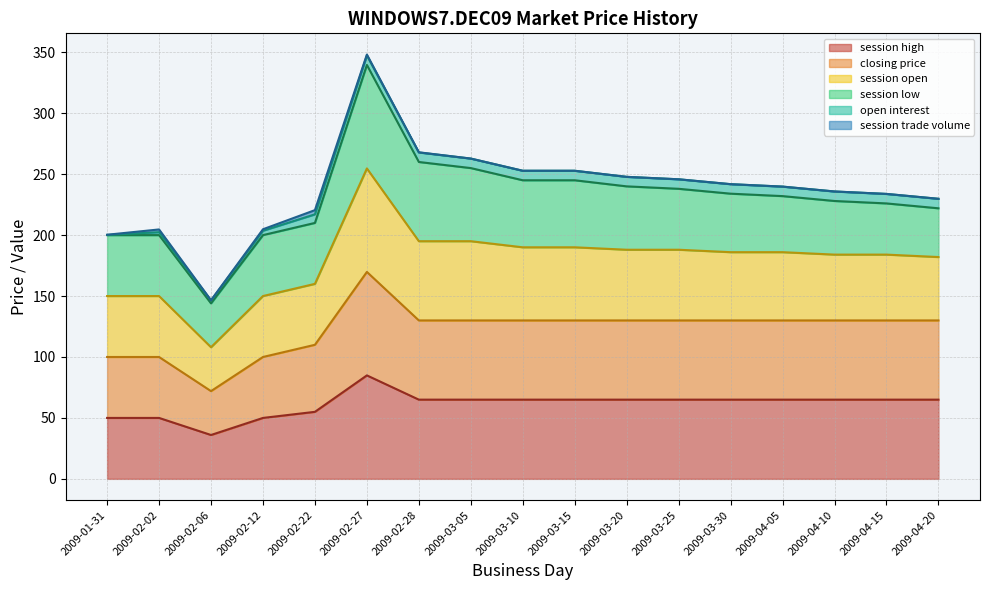

What is the label of the 12th point from the right?

2009-02-27